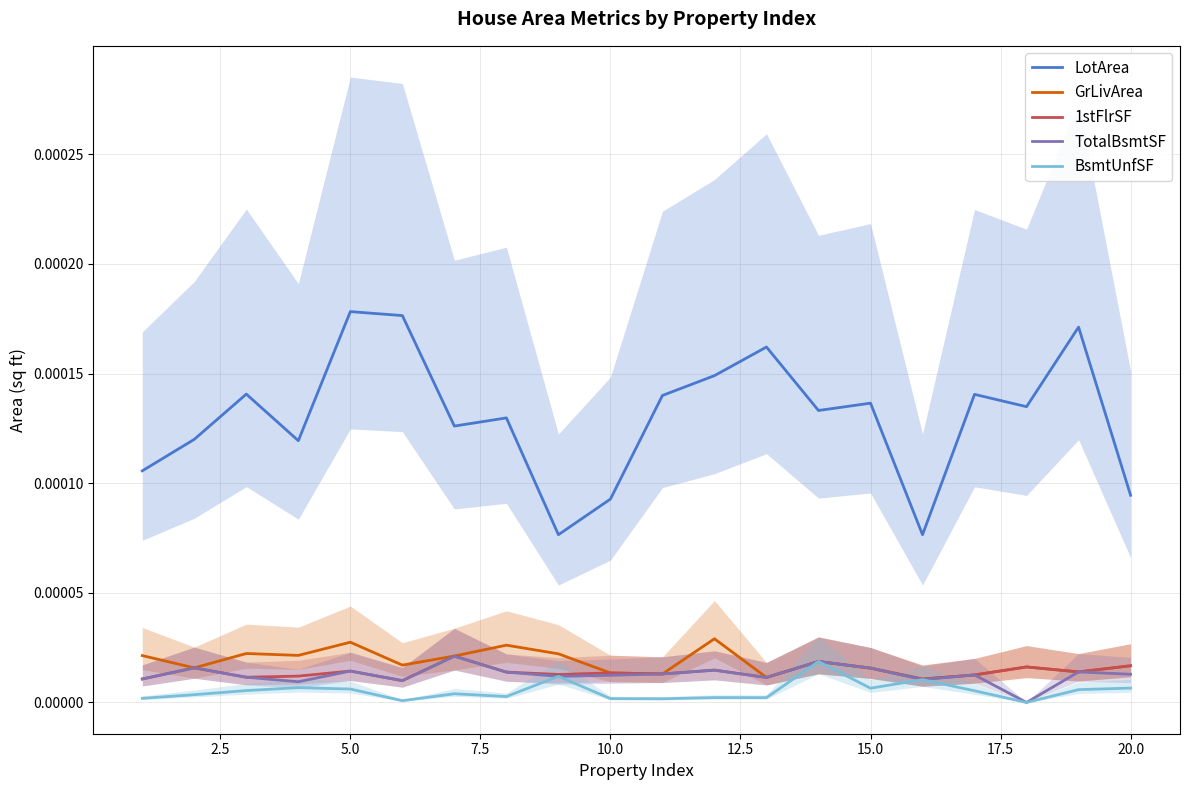

True or false: 1stFlrSF and LotArea intersect in this chart.

False